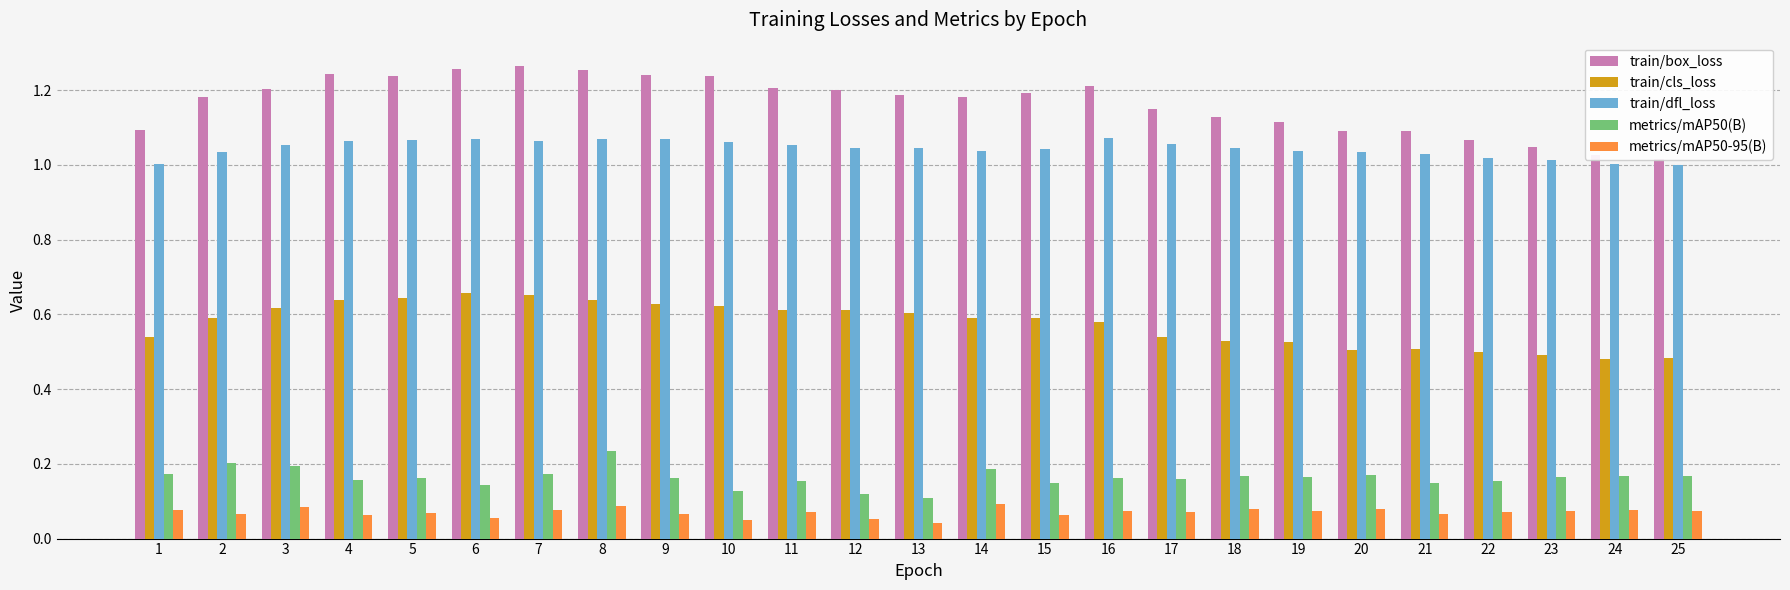

How many distinct data groups are displayed?

5